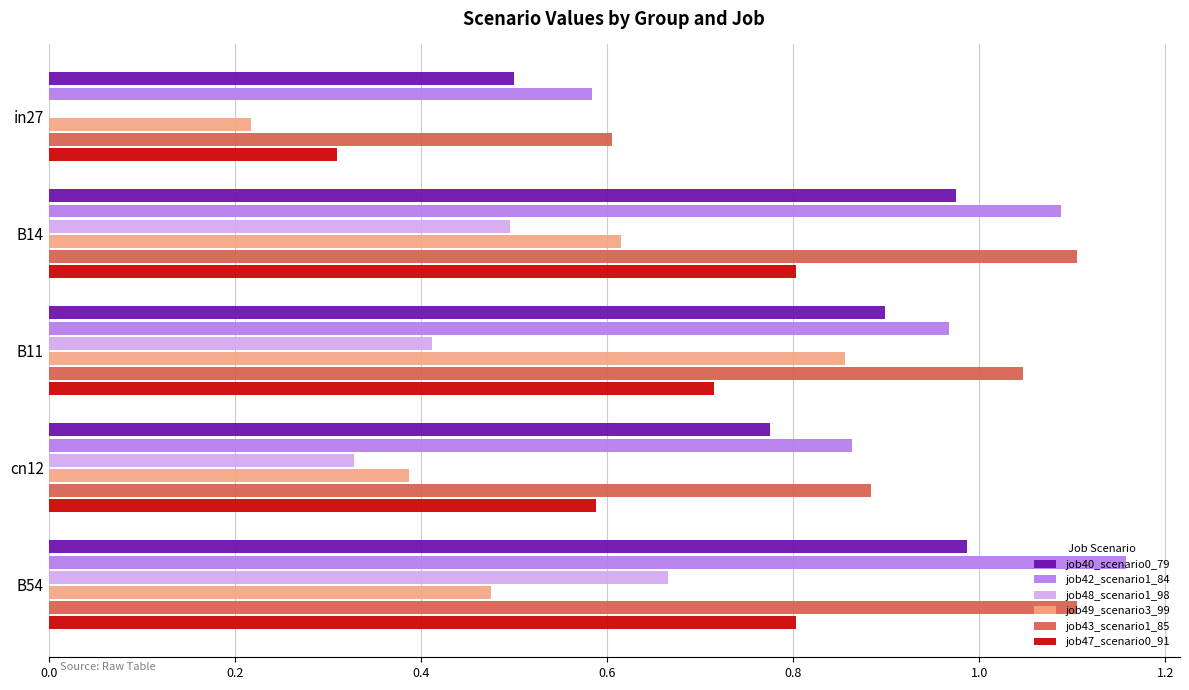

Is it true that job49_scenario3_99 equals 0.6 at B11?

False